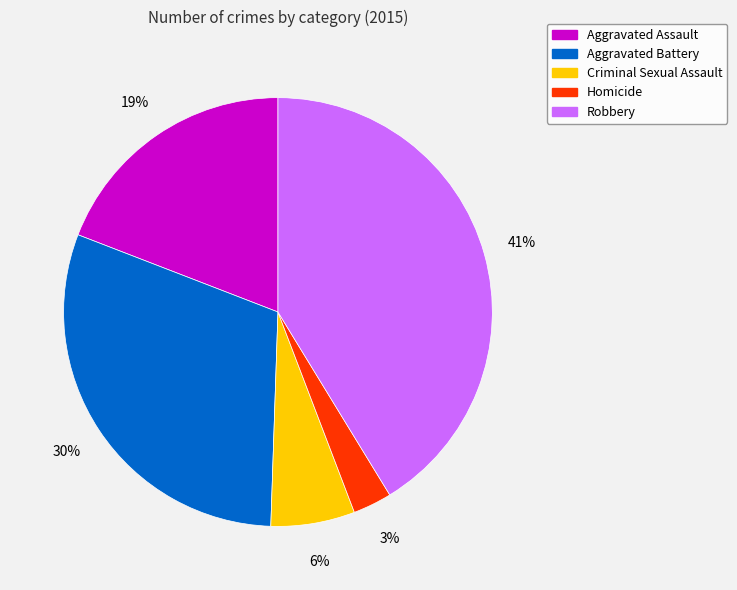

To the nearest percent, what is the difference between the largest and smallest slice percentages?

38%